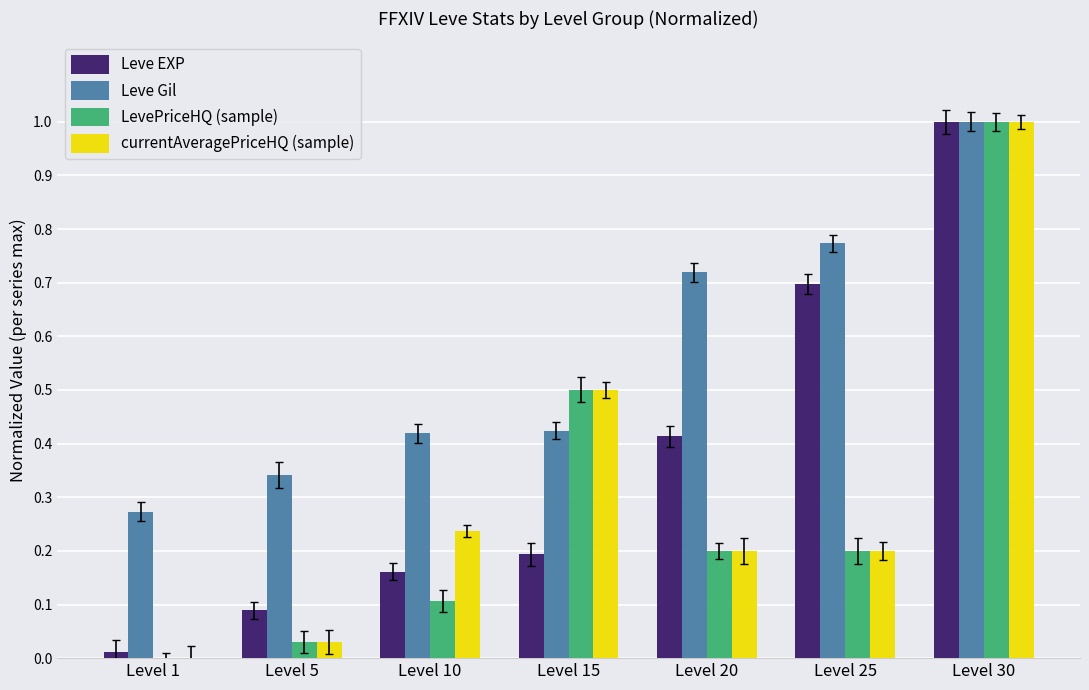

How many groups of bars are there?

7